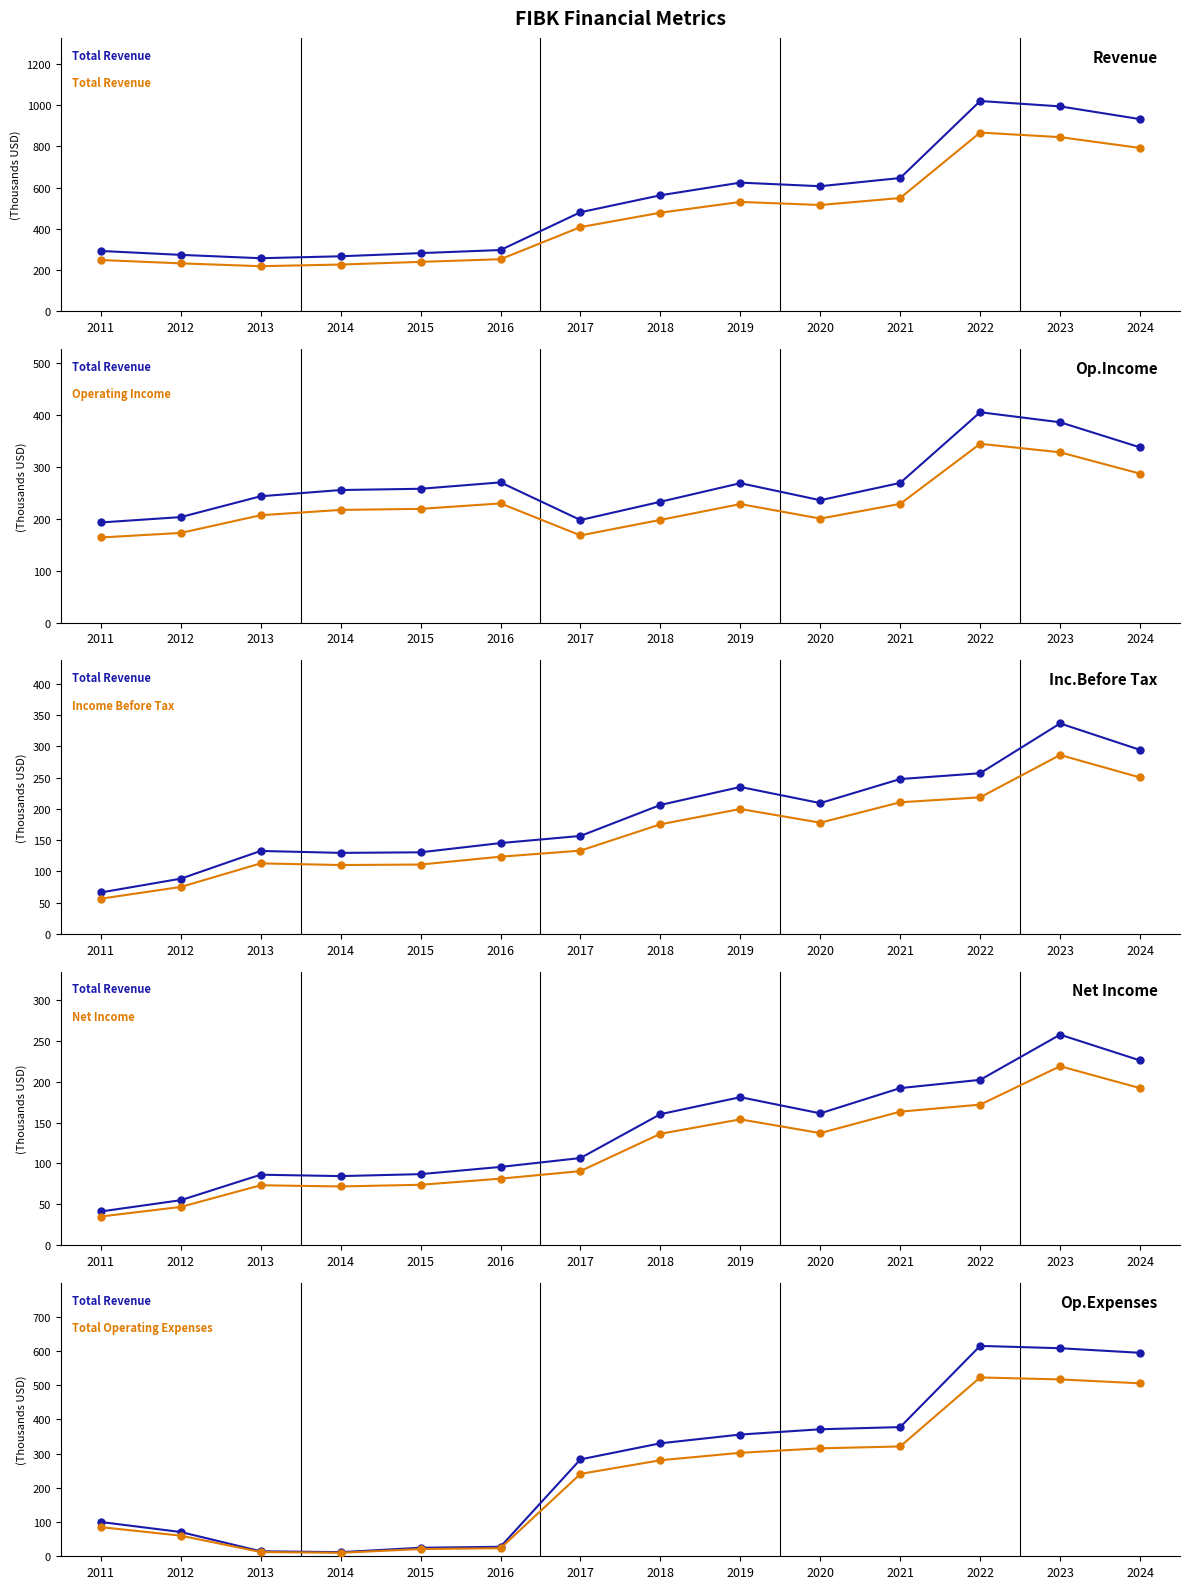

At 2018, list the series in order from smallest to largest.

Net Income, Income Before Tax, Operating Income, Total Operating Expenses, Total Revenue (blue ref), Total Revenue